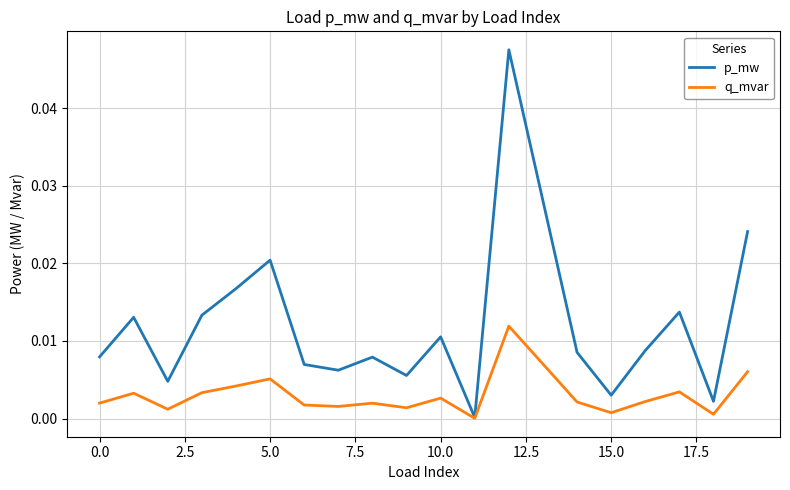

Rank the series by their average value, from lowest to highest.

q_mvar, p_mw